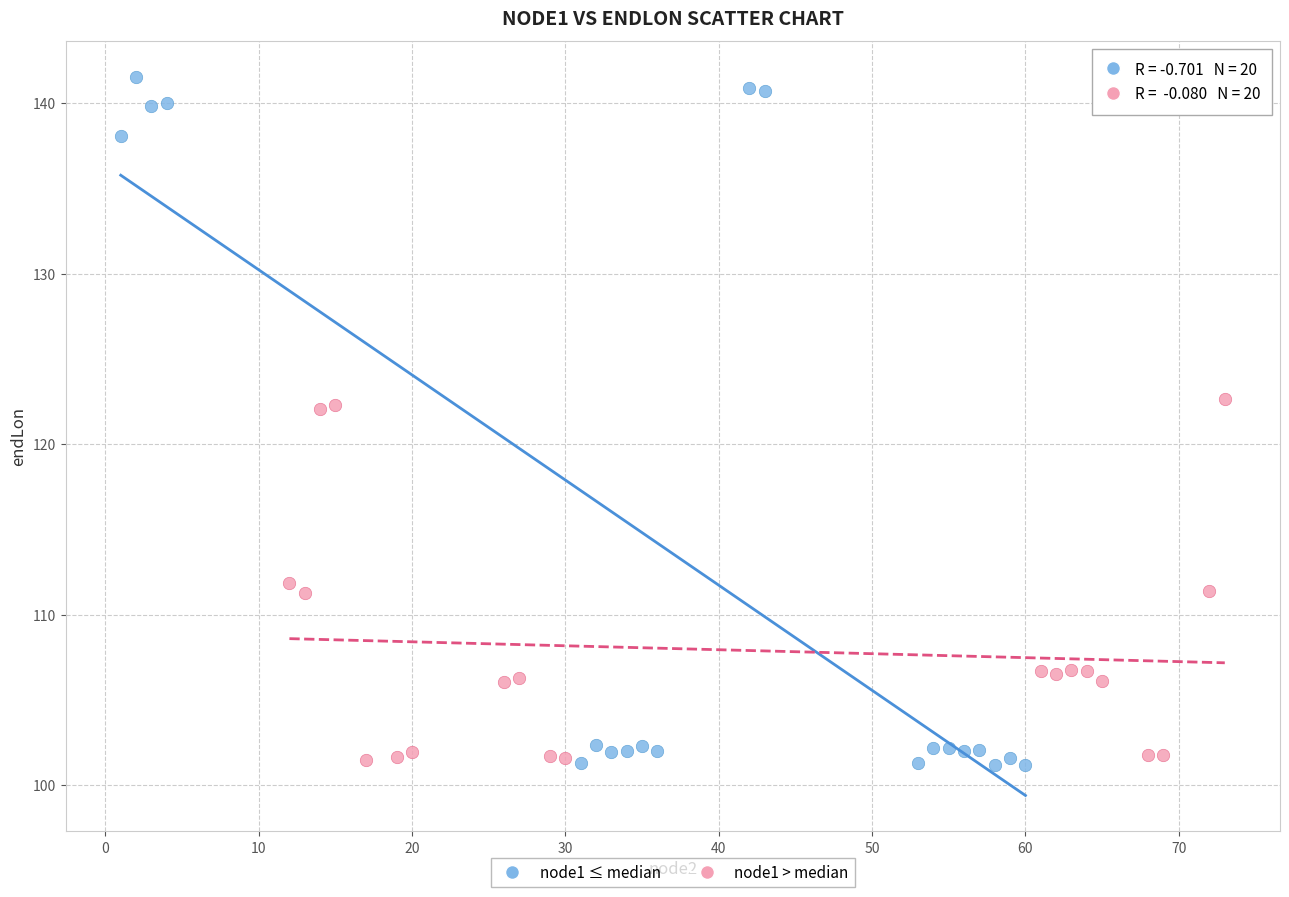

Which series has the widest spread of Y values?

node1 ≤ median